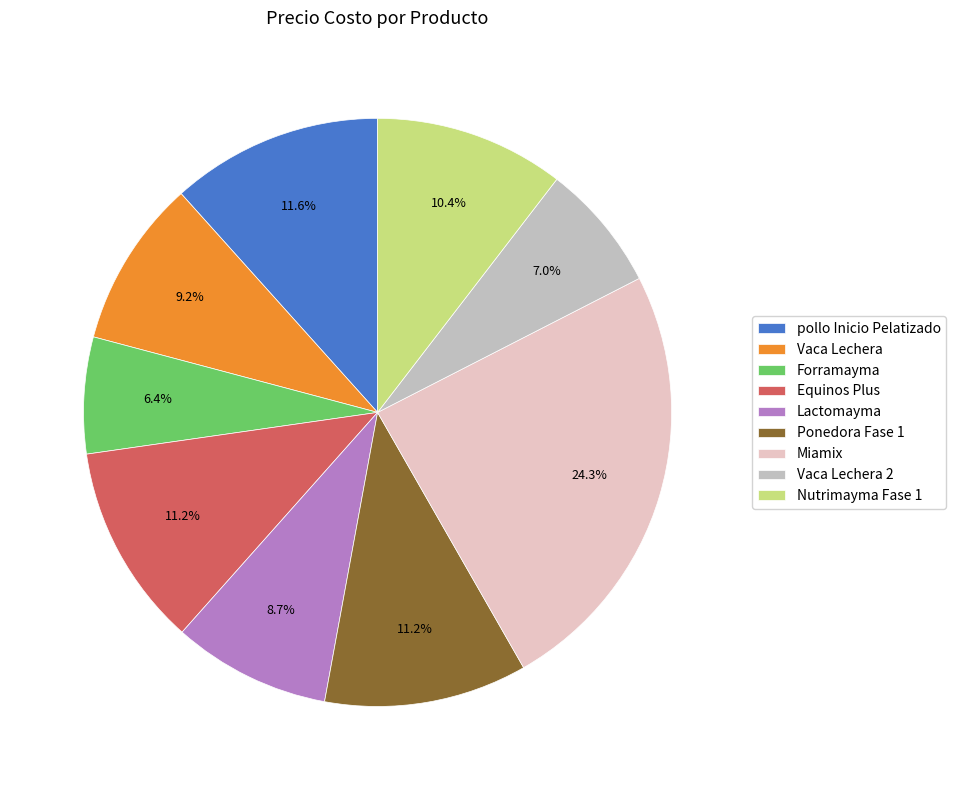

Which slice is the smallest?

Forramayma